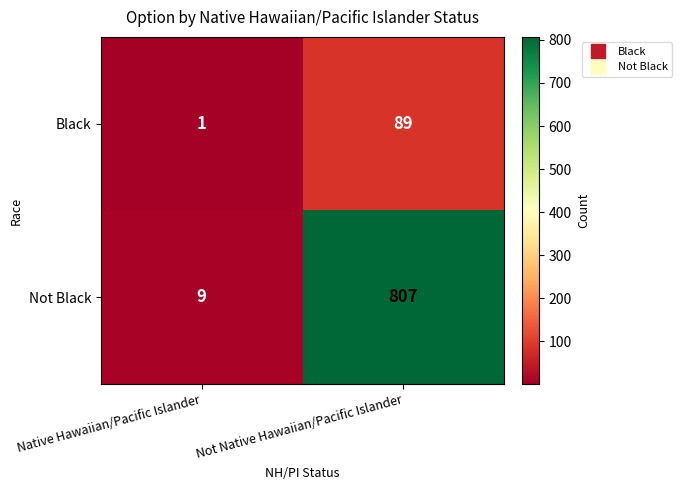

Which series has the largest total across all categories?

Not Black